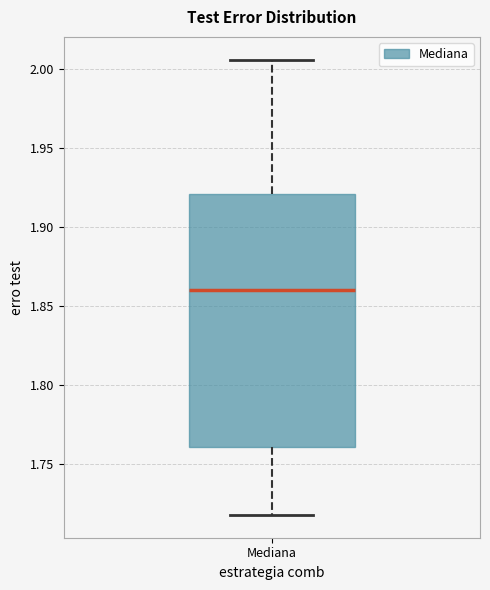

Transcribe this box plot: give where the median line is, the range the box spans, and where the two whiskers end, as read against the y-axis. The values are not printed on the chart, so give them approximately, as read against the axis.

median 1.860, box 1.760 to 1.920, whiskers 1.720 to 2.005